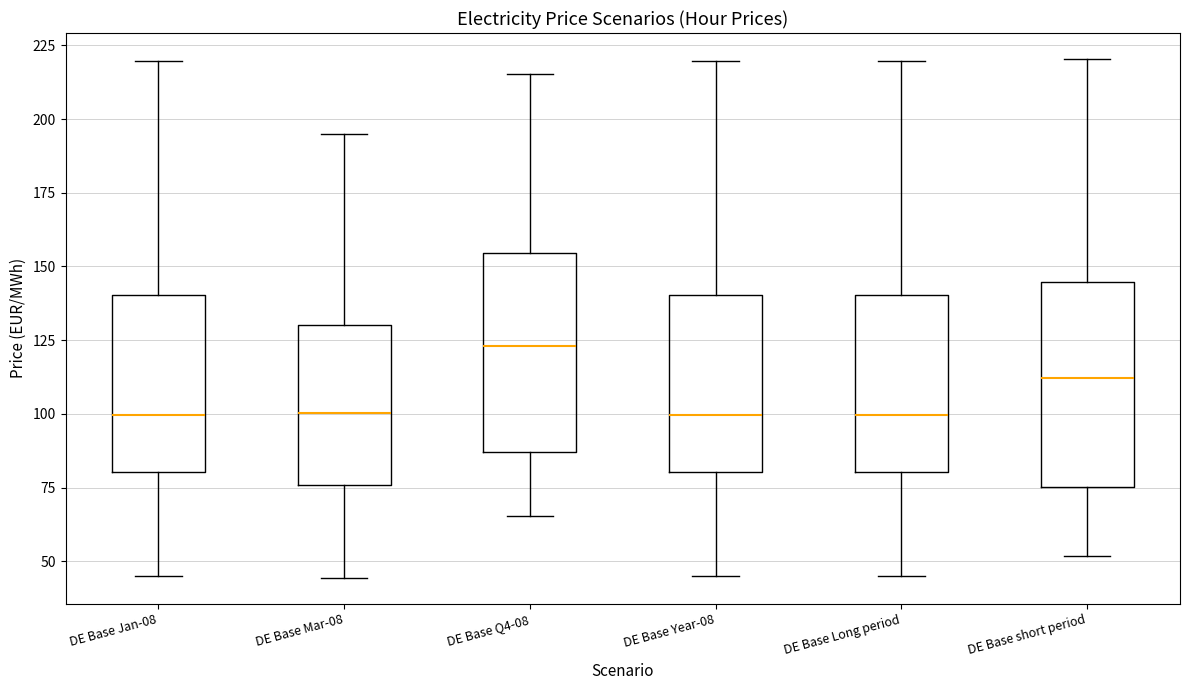

Reading left to right, transcribe this box plot: for each box, give where its median line is, the range the box spans, and where its two whiskers end, as read against the y-axis. The values are not printed on the chart, so give them approximately, as read against the axis.

DE Base Jan-08: median 100, box 80 to 140, whiskers 45 to 220
DE Base Mar-08: median 100, box 75 to 130, whiskers 45 to 195
DE Base Q4-08: median 125, box 85 to 155, whiskers 65 to 215
DE Base Year-08: median 100, box 80 to 140, whiskers 45 to 220
DE Base Long period: median 100, box 80 to 140, whiskers 45 to 220
DE Base short period: median 110, box 75 to 145, whiskers 50 to 220